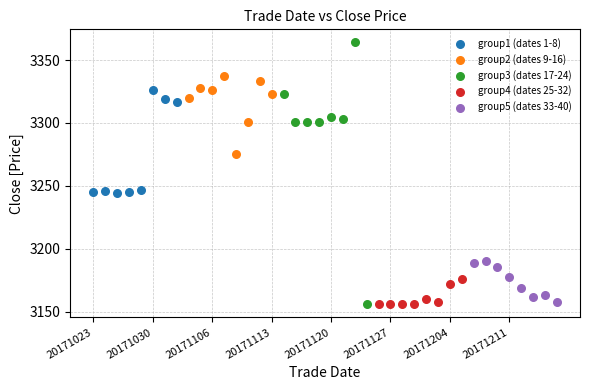

Which series has the largest Y range (max minus min)?

group3 (dates 17-24)